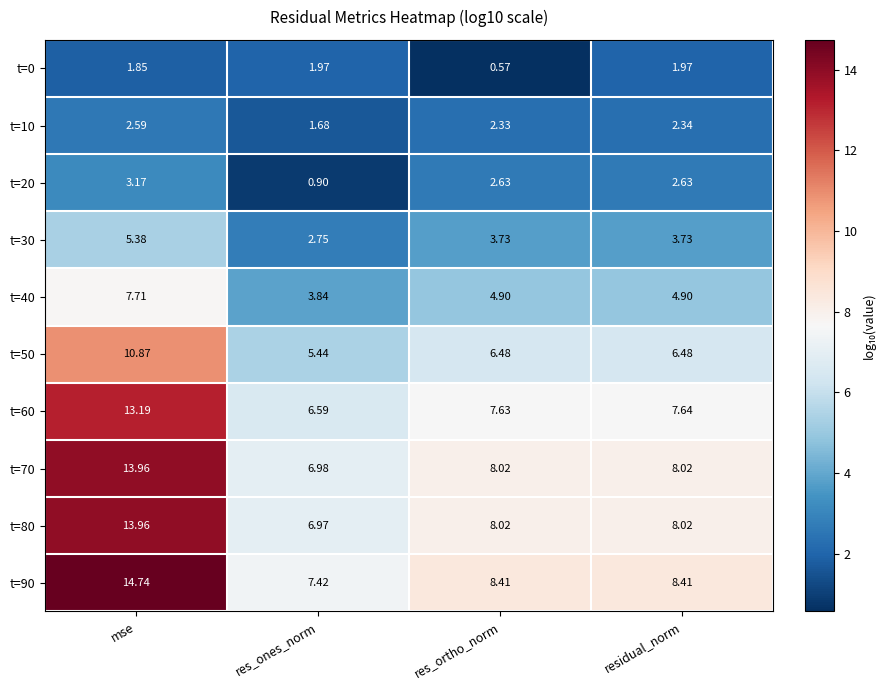

Is the value of t=0 at res_ortho_norm greater than the value of t=60 at mse?

No